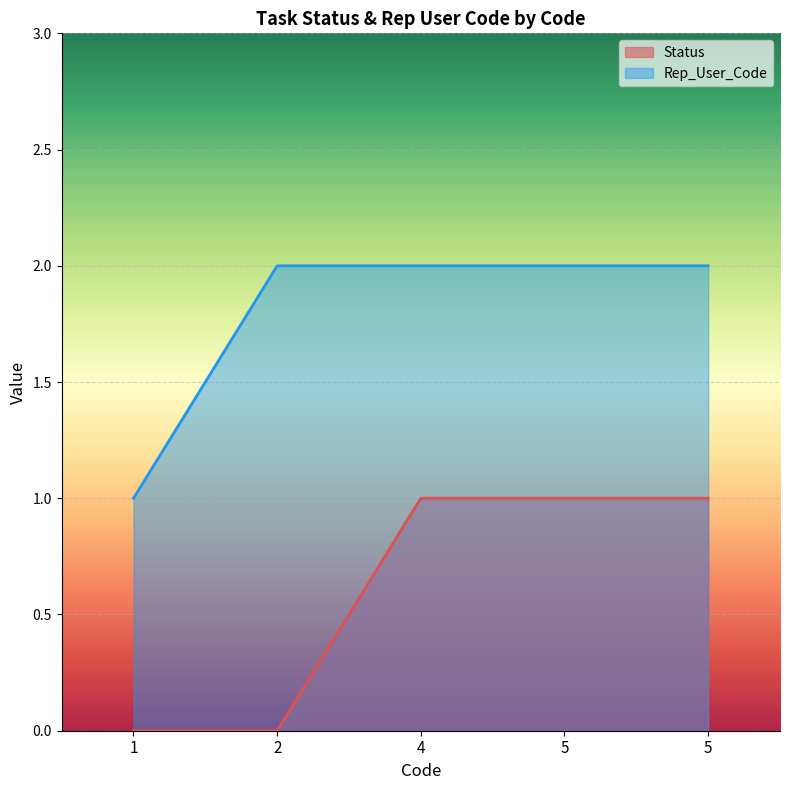

What is the value of the Status point at the 5th from the left?

1